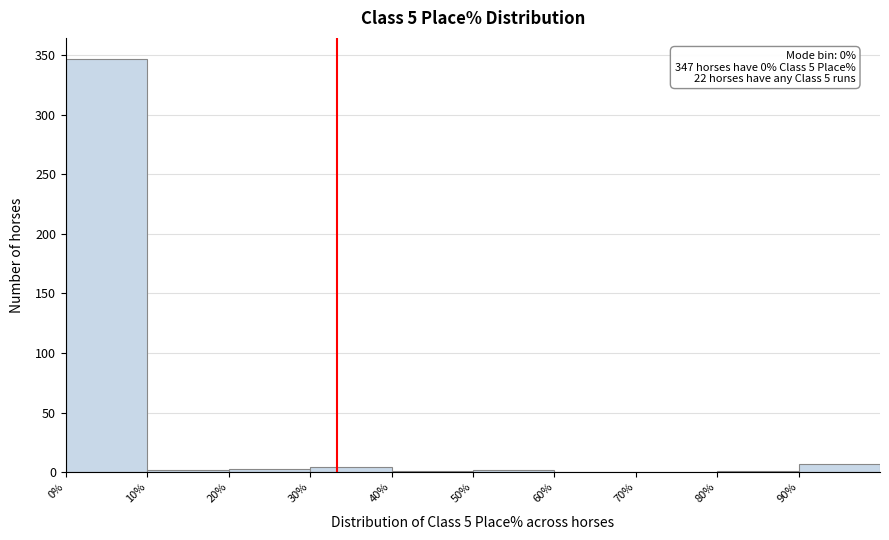

Over which range of the x-axis is the bar tallest?

0 to 10